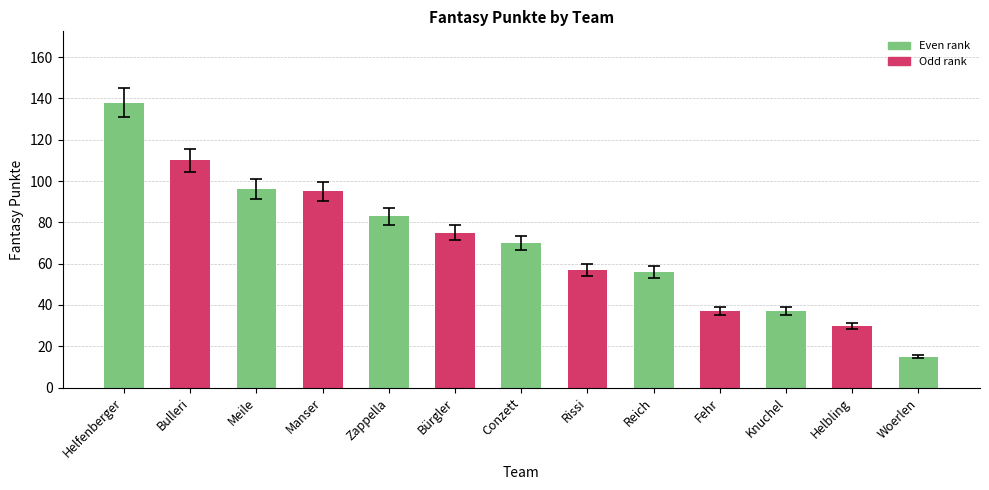

Approximately how many times larger is the value at Helfenberger compared to Meile?

1.4